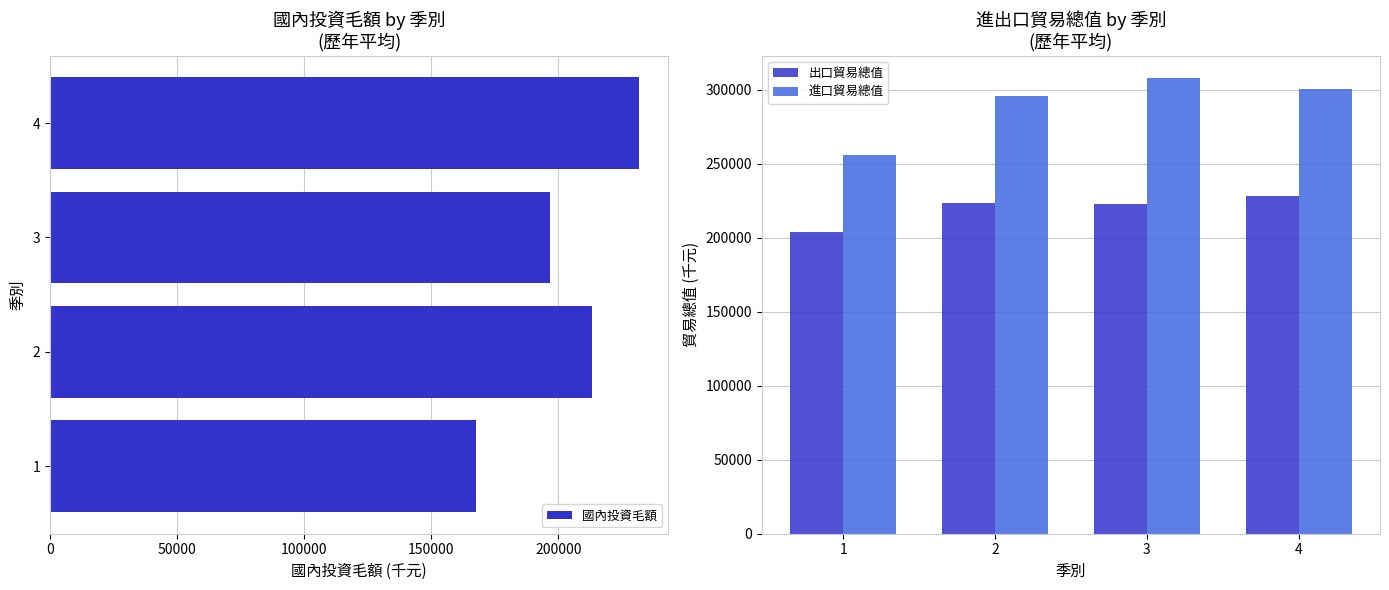

What is the minimum value for 國內投資毛額?

167579.2